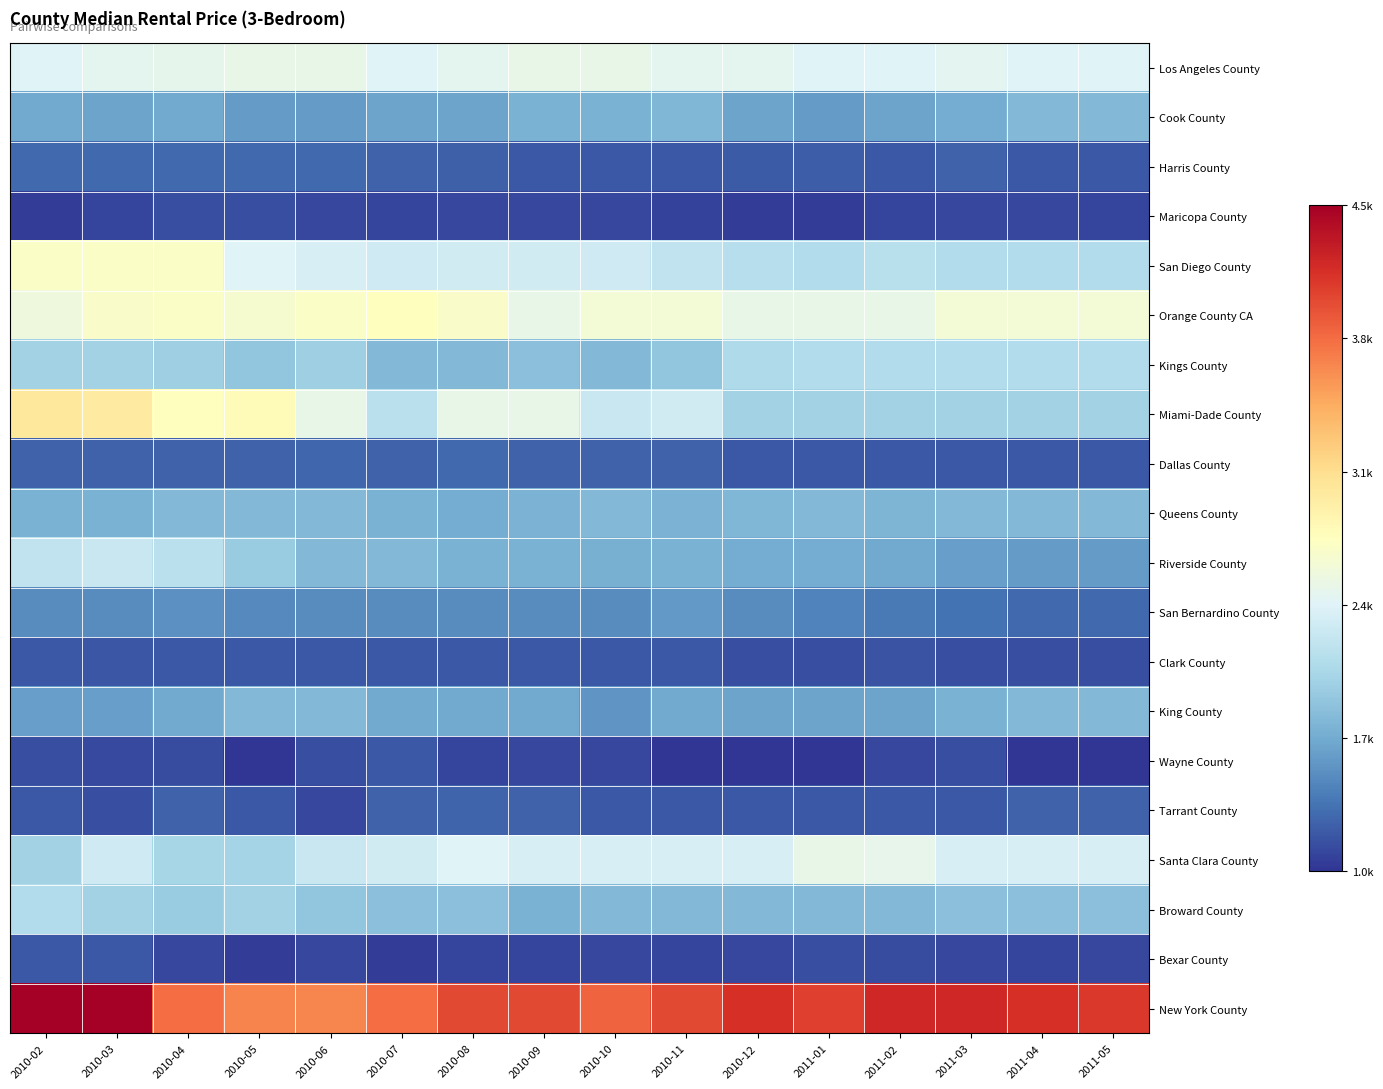

Which has a higher value, 2010-08 or 2010-09?

2010-09